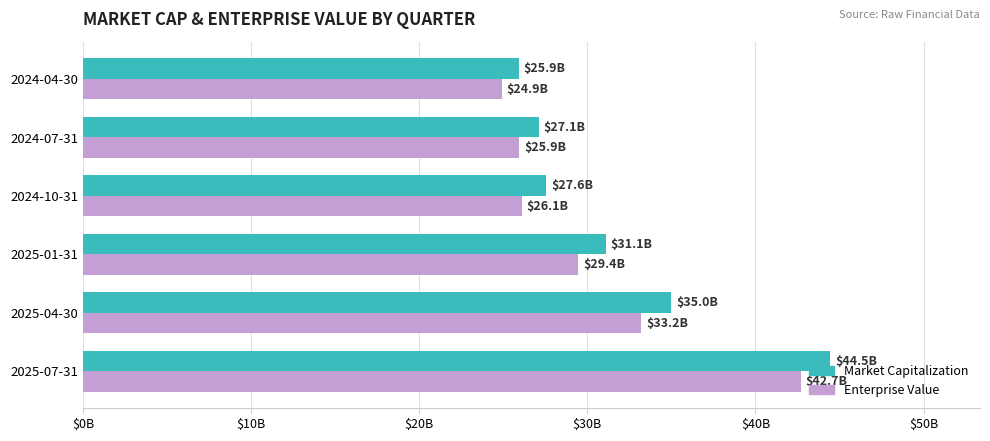

Which series has the widest spread of values?

Market Capitalization